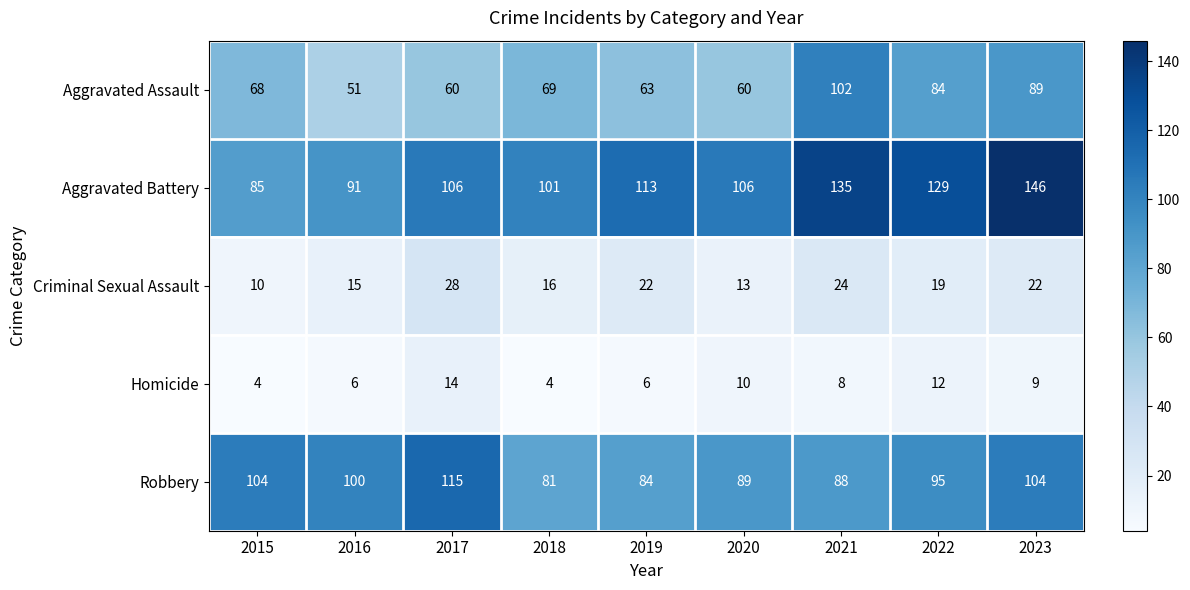

Is it true that Criminal Sexual Assault equals 16 at 2015?

False